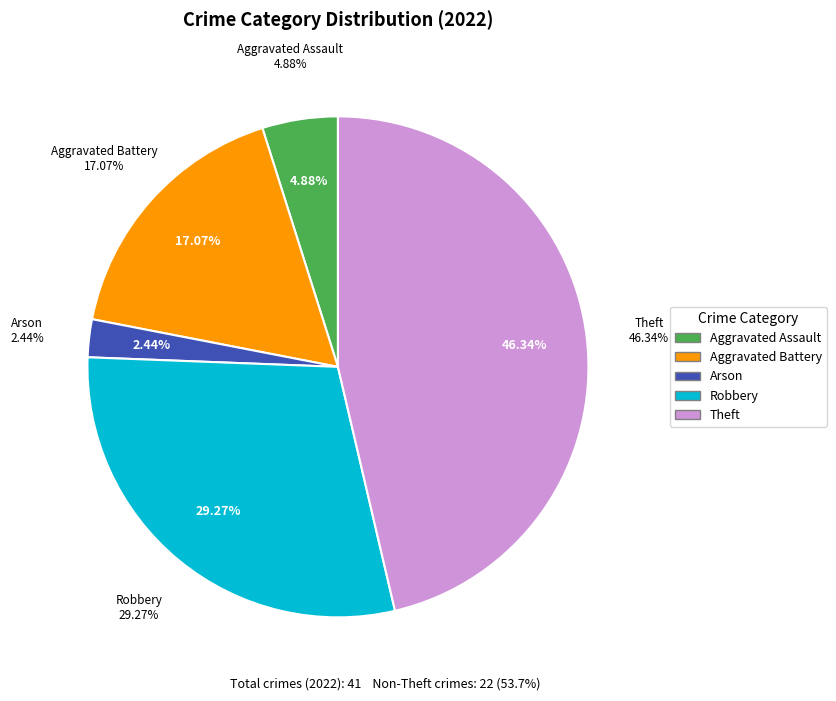

True or false: Aggravated Assault accounts for 5% of the total.

True